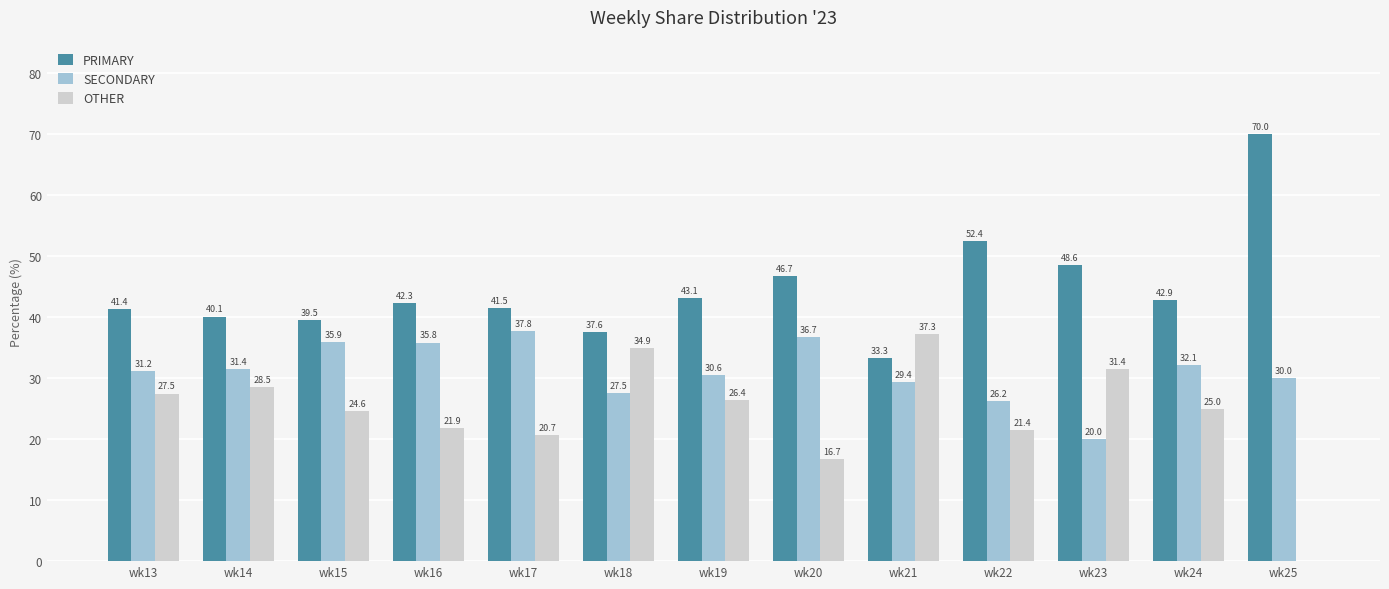

How many data points does each series have?

13